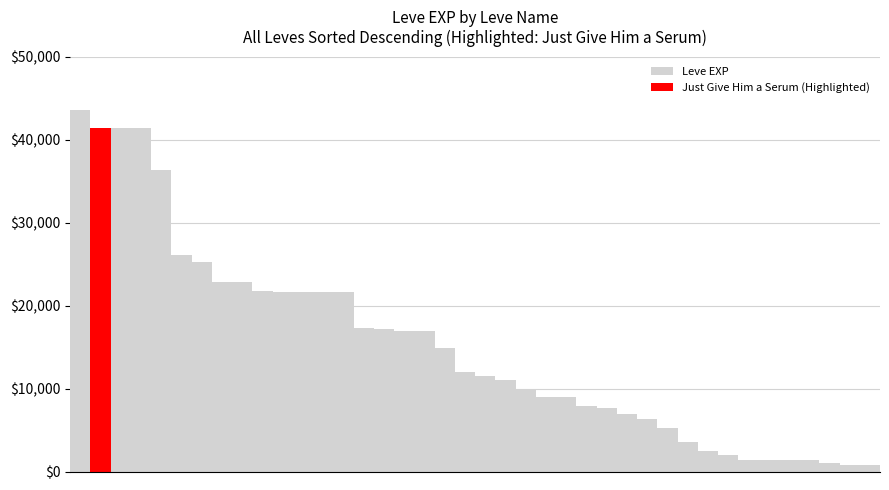

Where is the data nearest to the value 22200?

9